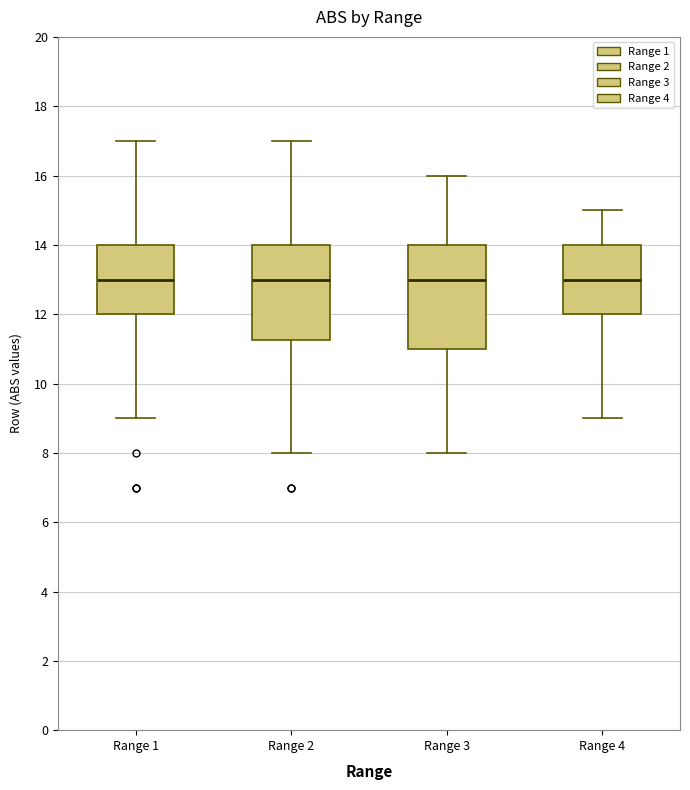

Where is the upper edge of the box for Range 2 on the y-axis? The values are not printed on the chart, so give them approximately, as read against the axis.

14.0